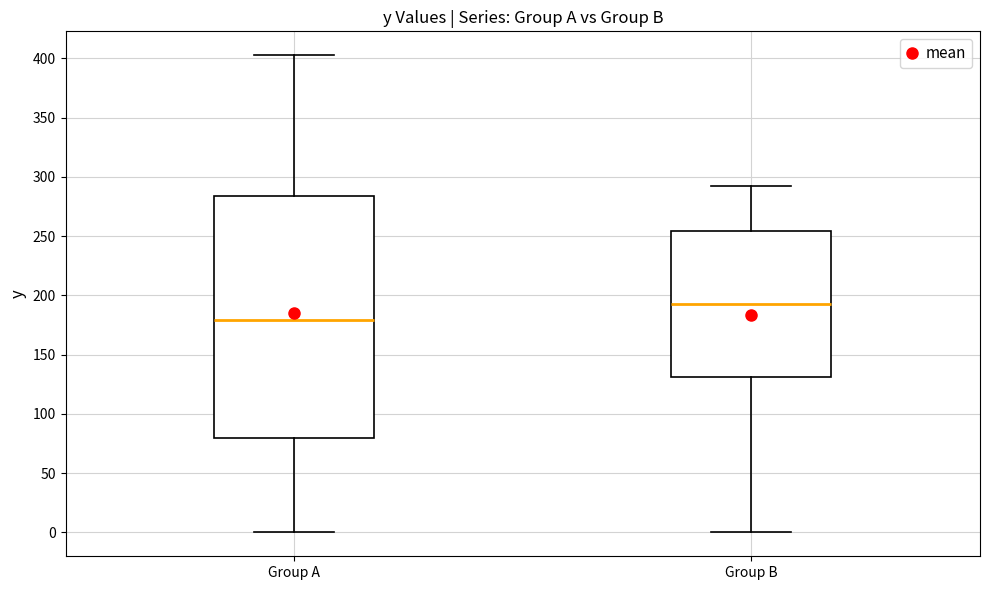

Which box's median line is the highest?

Group B